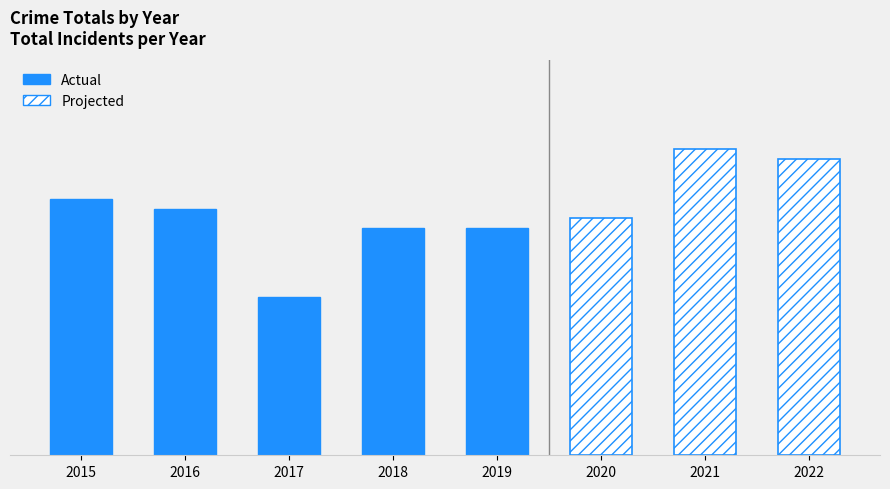

What is the difference between the maximum and minimum values?

10